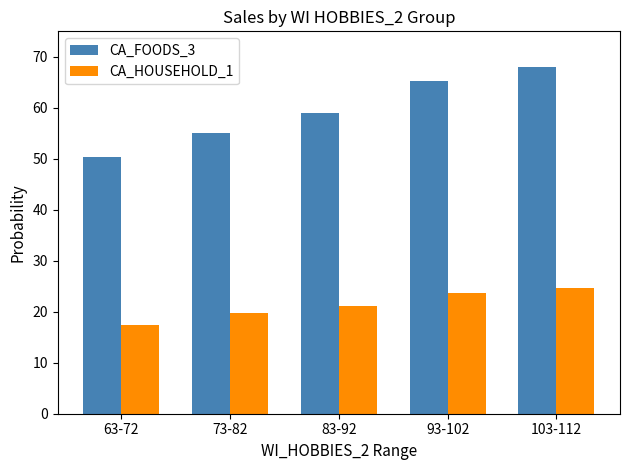

Is the value of CA_HOUSEHOLD_1 at 83-92 greater than the value of CA_FOODS_3 at 103-112?

No